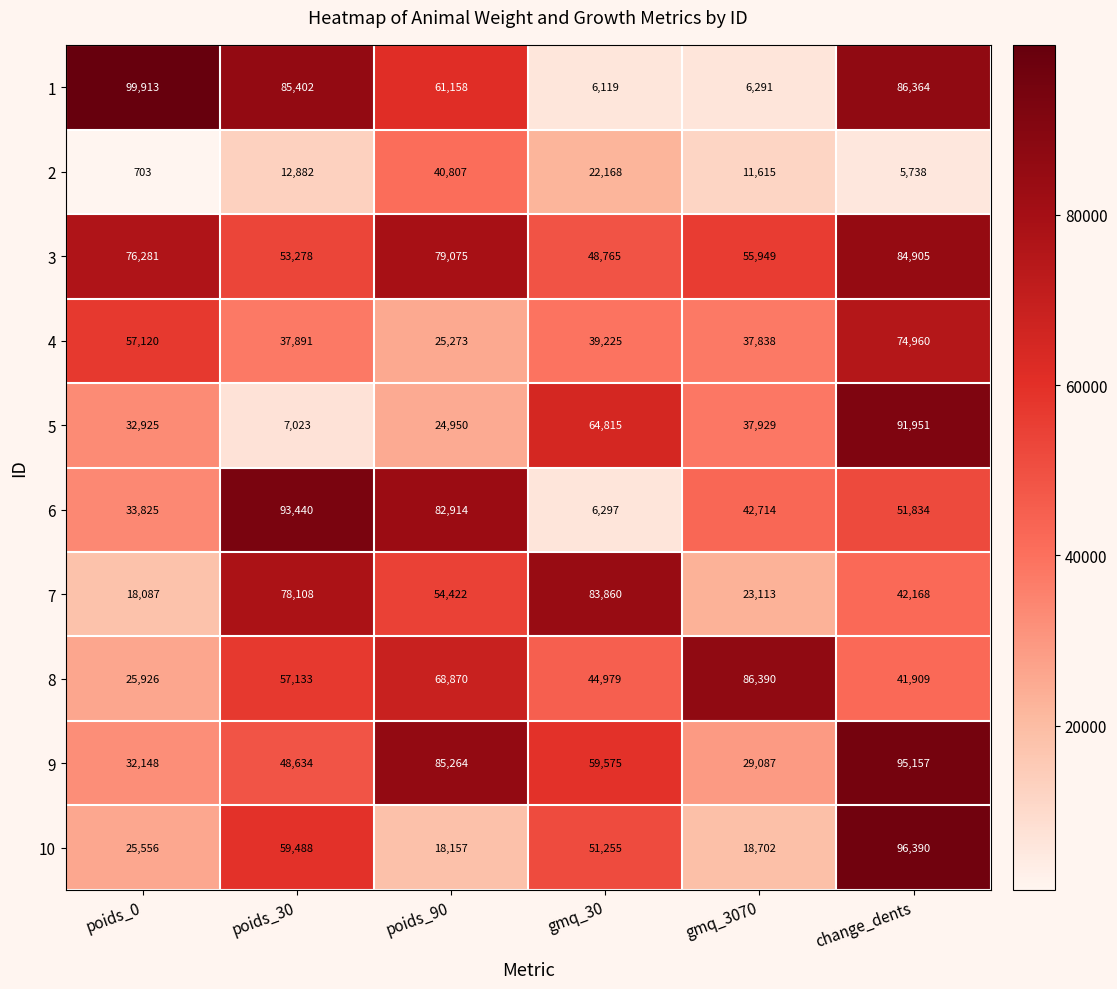

The 10 series shows 18157 at poids_90. True or false?

True